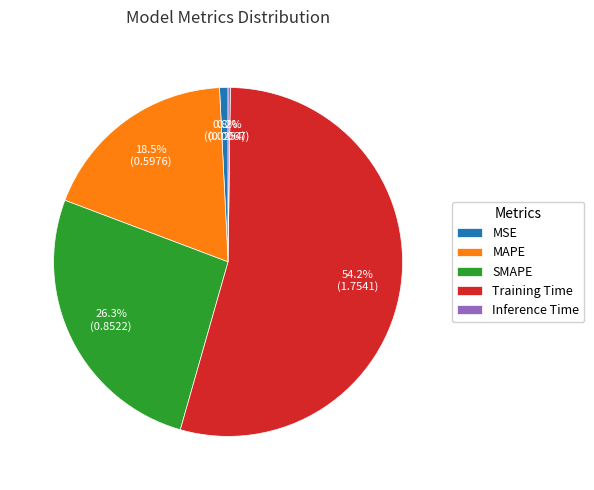

What percentage is the MSE slice, to the nearest percent?

1%